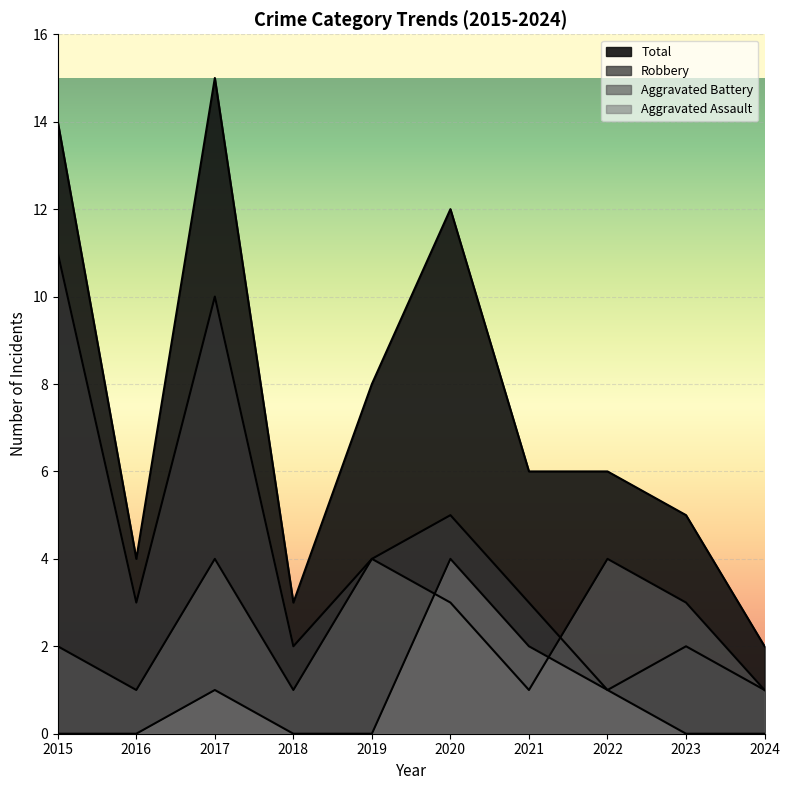

How many lines are shown in the chart?

4